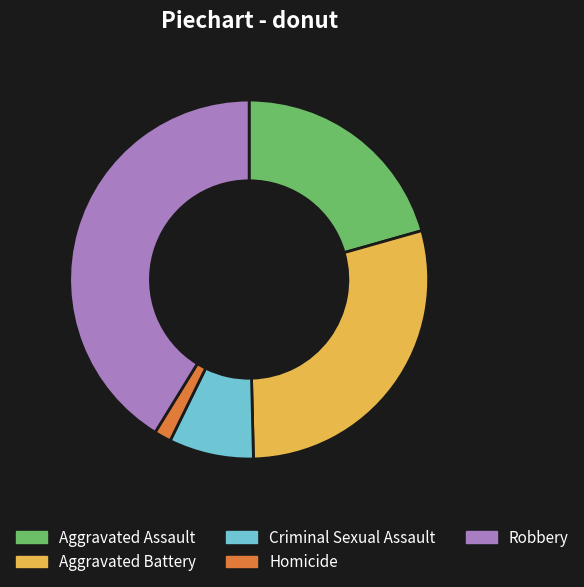

Which has a higher value, Aggravated Assault or Aggravated Battery?

Aggravated Battery